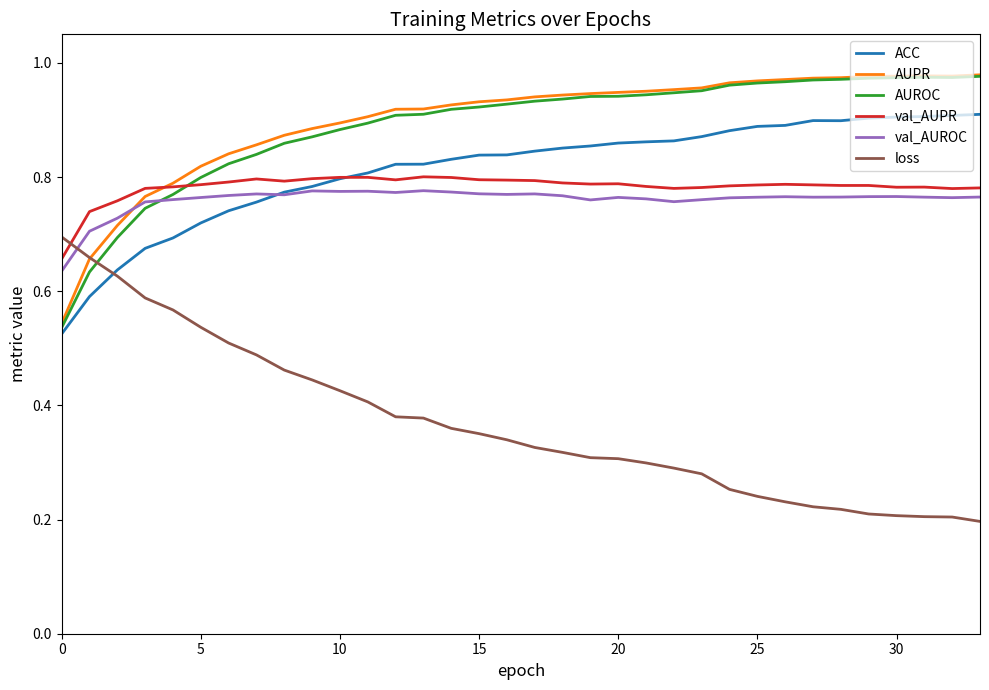

Which series has the widest spread of values?

loss